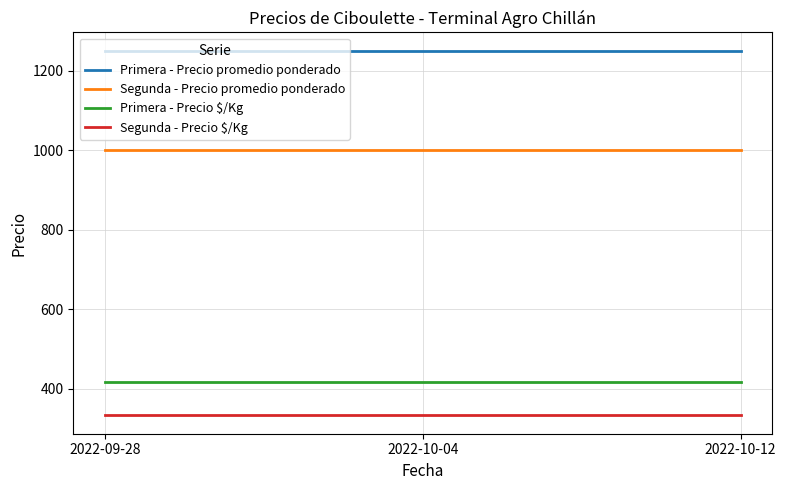

What is the greatest value displayed?

1250